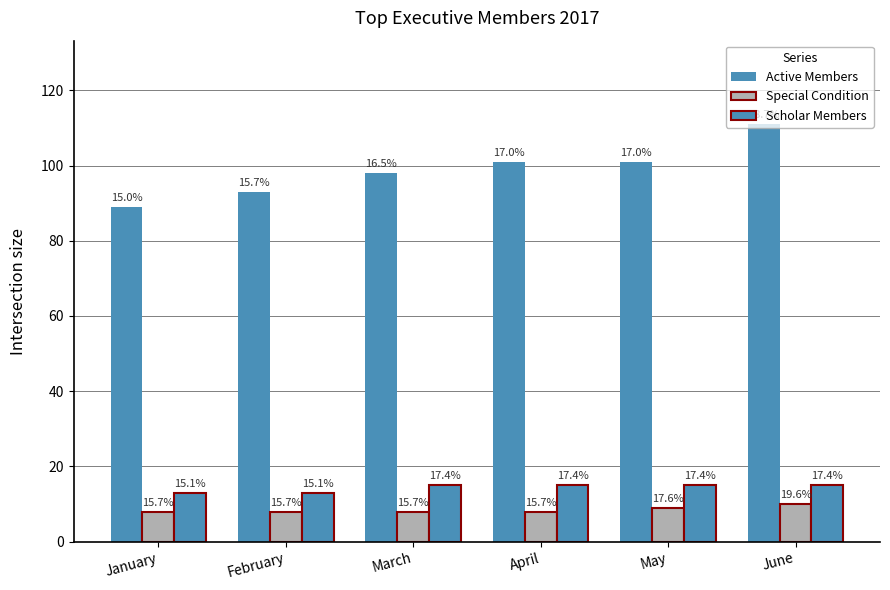

At which label is Scholar Members closest to 14?

January